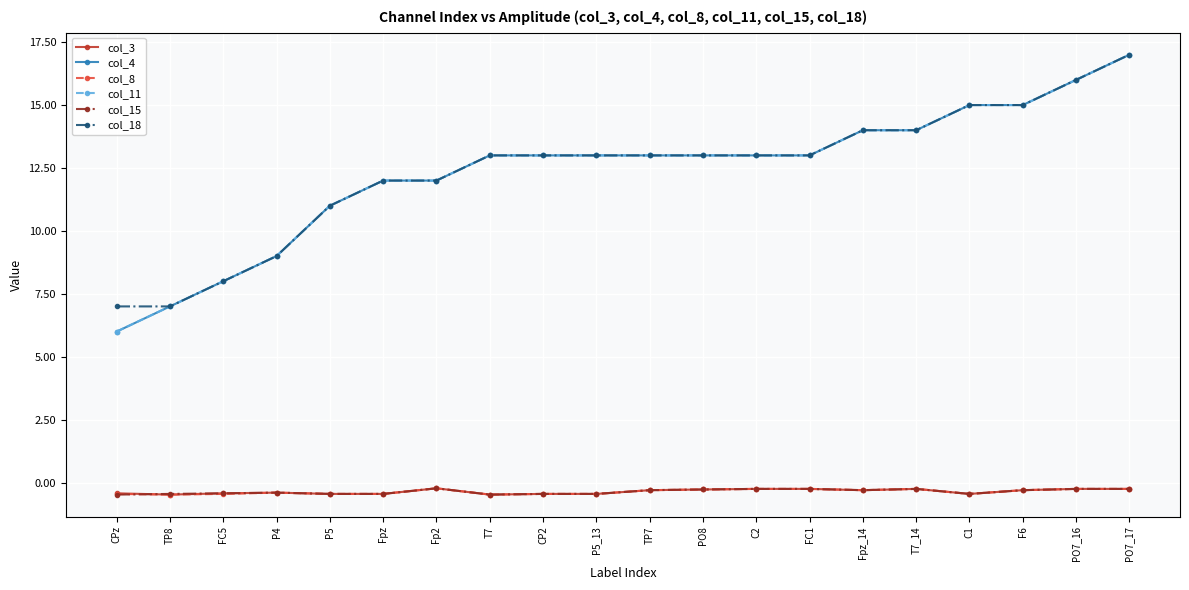

Is this an area chart (filled region under the line)?

No